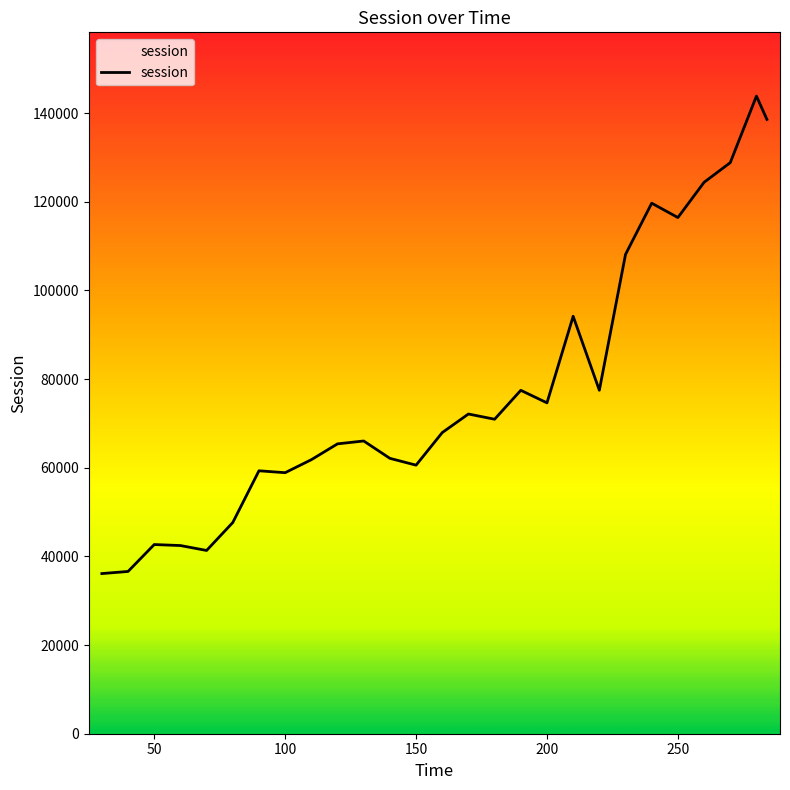

How many values exceed 67916?

14